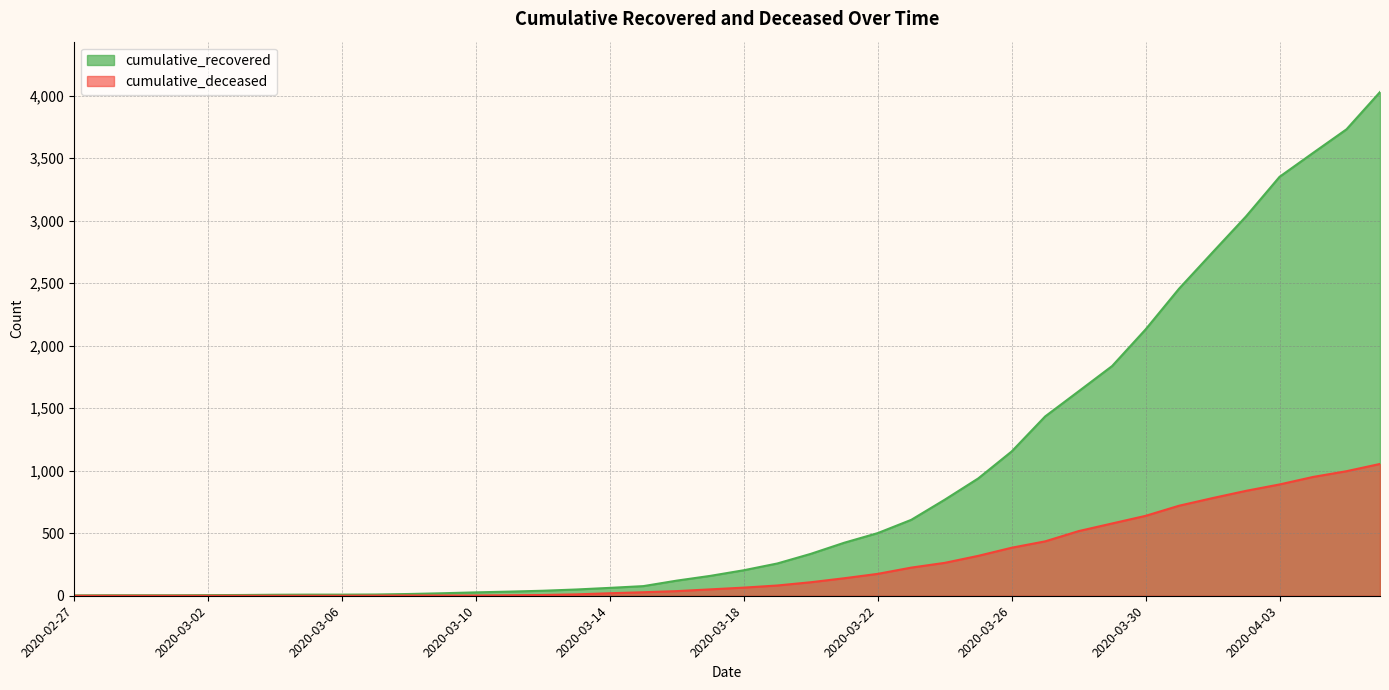

What position from the right is 2020-03-13?

25